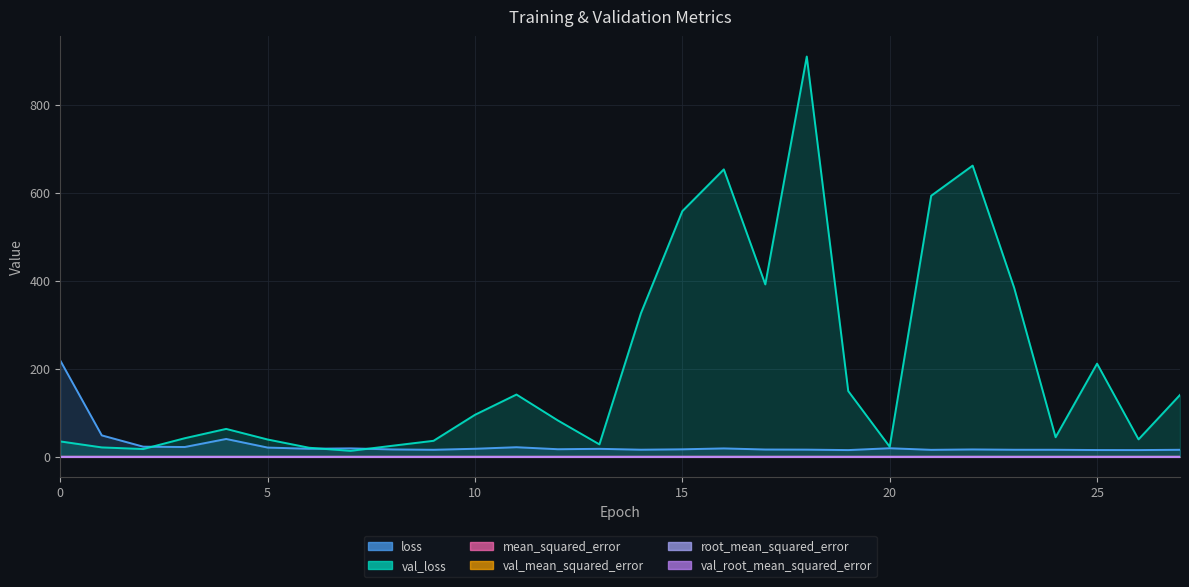

What is the difference between the maximum and minimum values in the loss series?

203.5